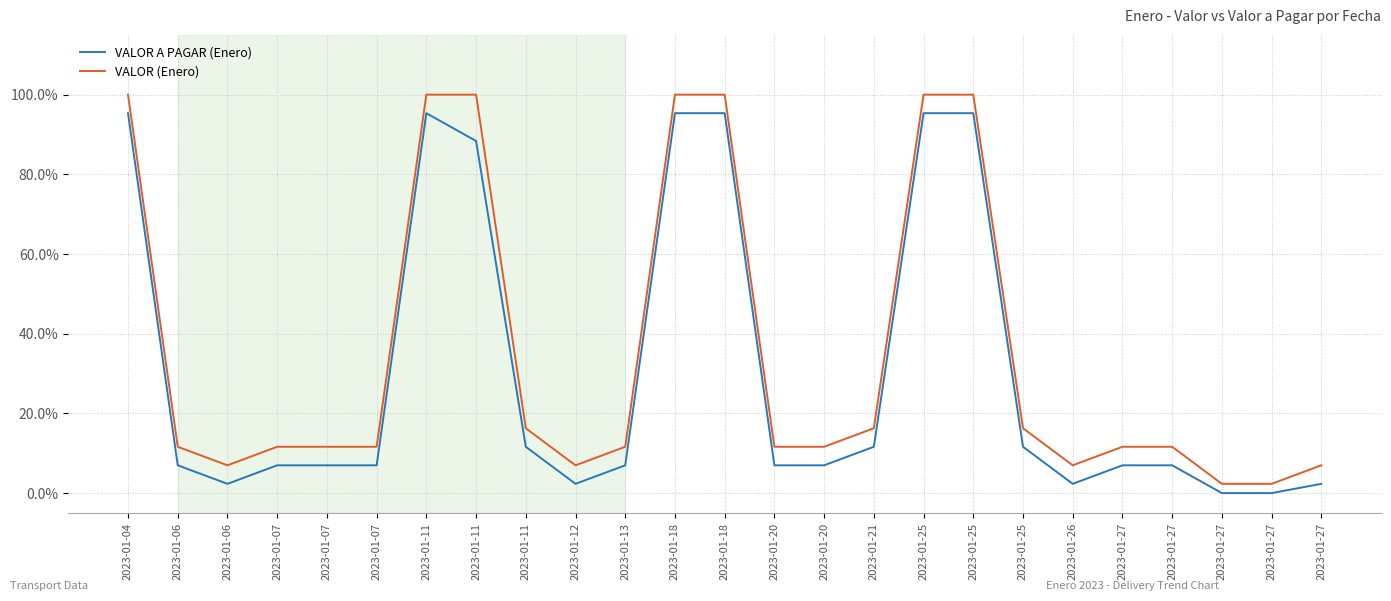

Rank the series by their maximum value, from highest to lowest.

VALOR (Enero), VALOR A PAGAR (Enero)